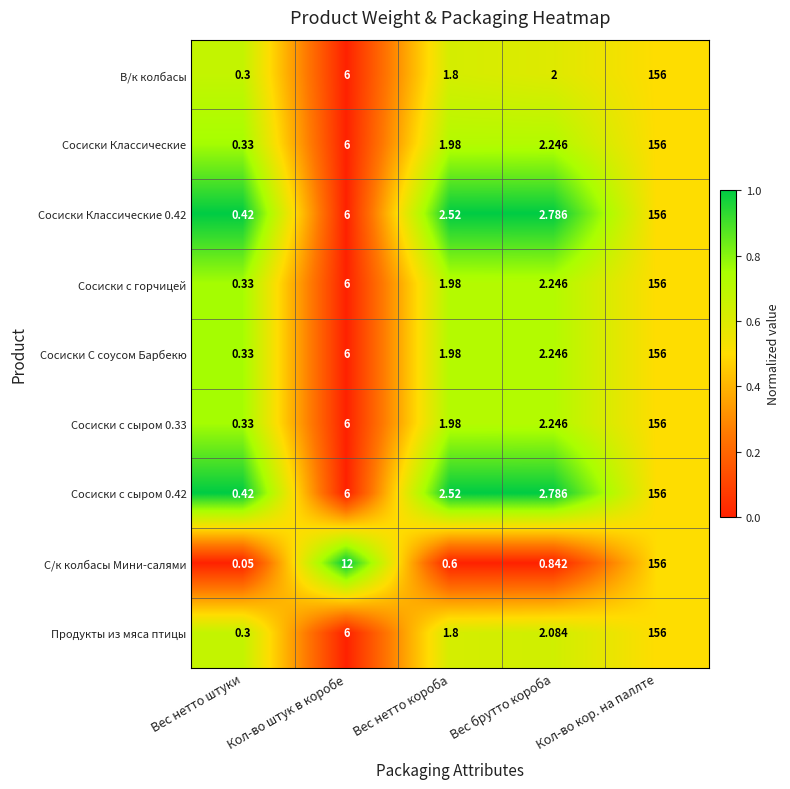

At how many categories does at least one series exceed 0?

5